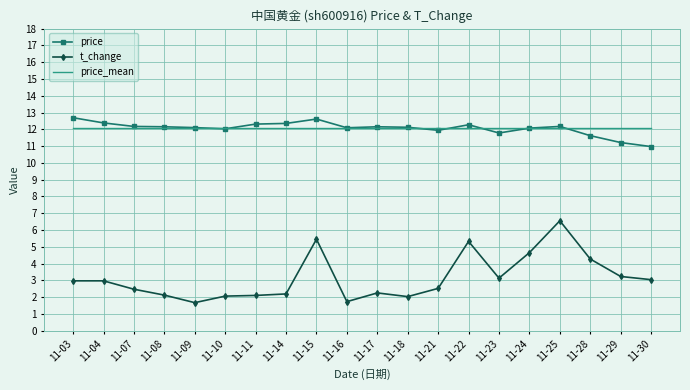

What is the average value of the t_change series?

3.1